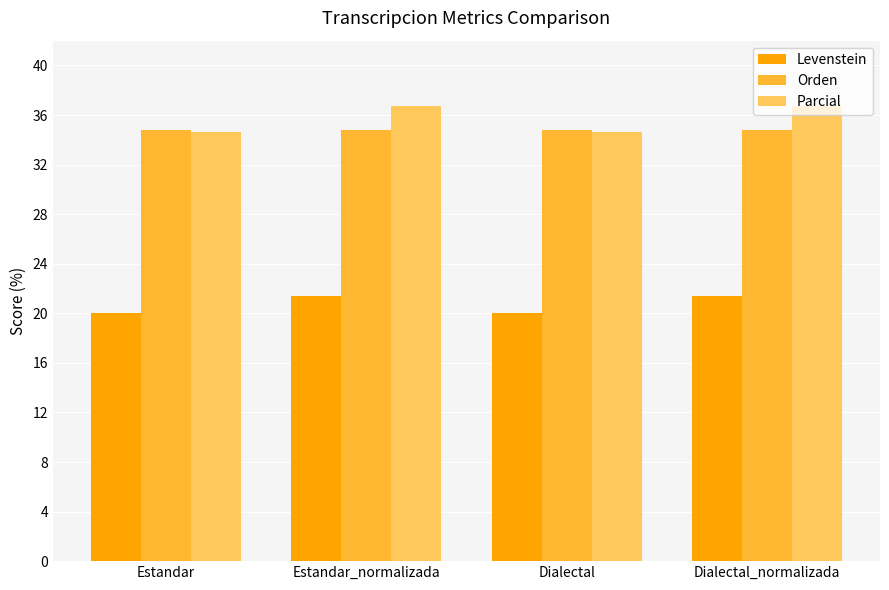

Is the value of Levenstein at Dialectal_normalizada greater than the value of Parcial at Dialectal?

No